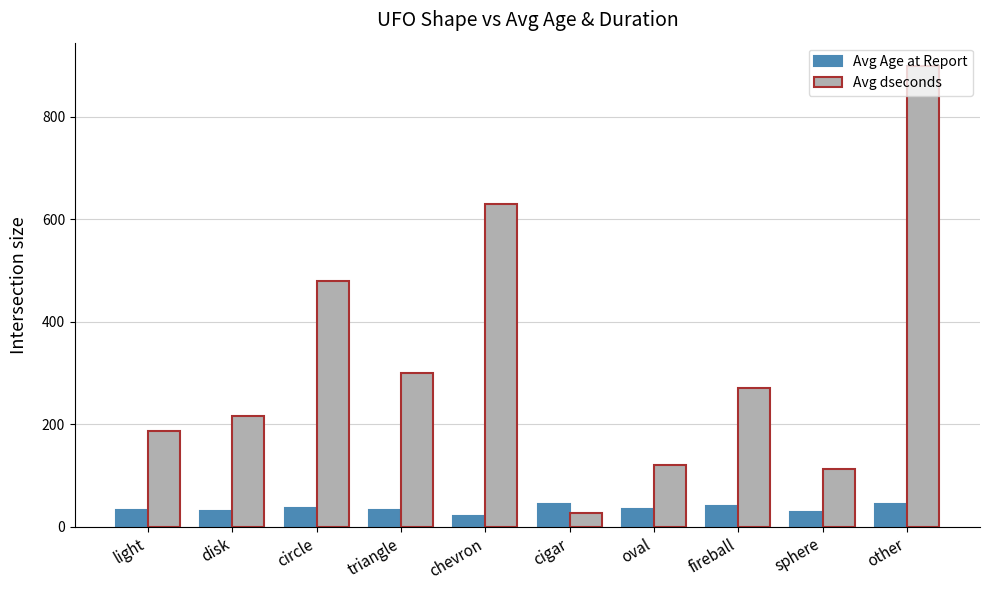

True or false: Avg Age at Report has a value of 39.5 at fireball.

True